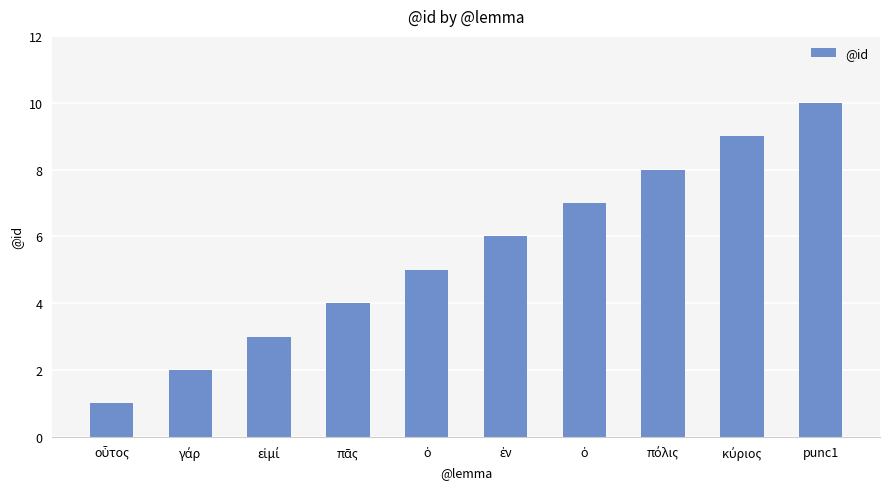

How many data points are less than 6?

5